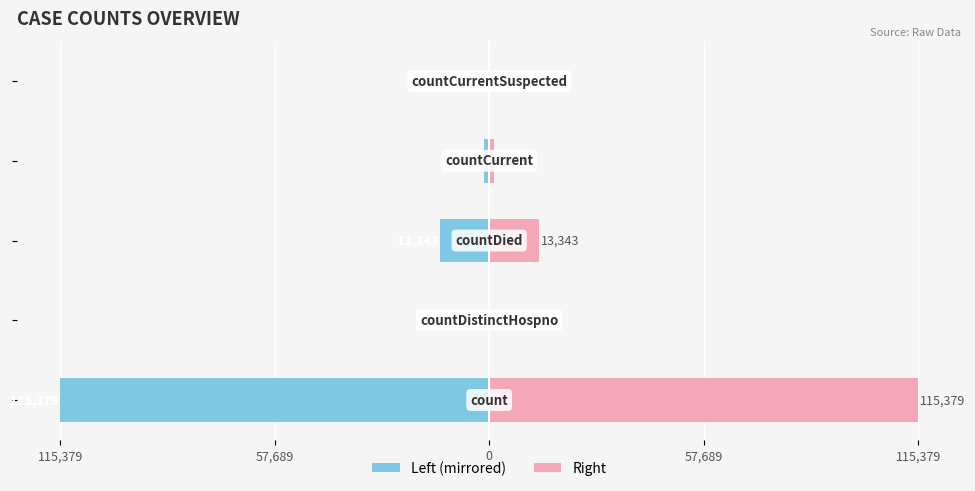

Does the chart contain any negative values?

Yes